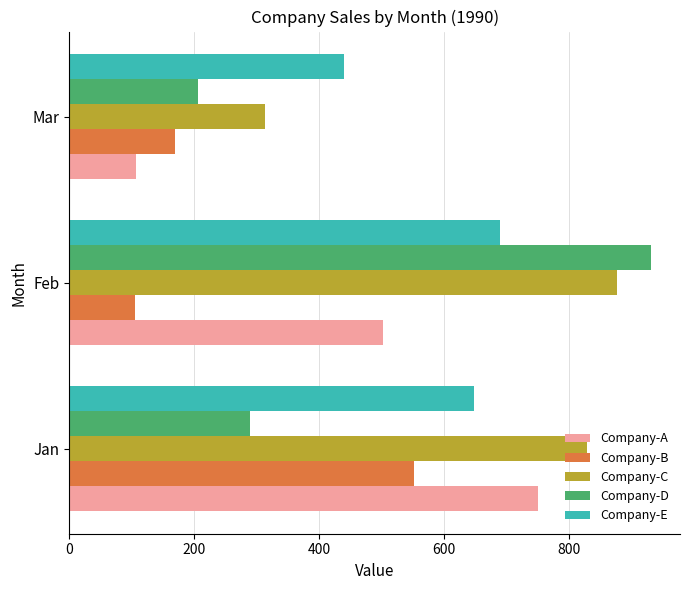

What is the difference between the maximum and minimum values in the Company-D series?

726